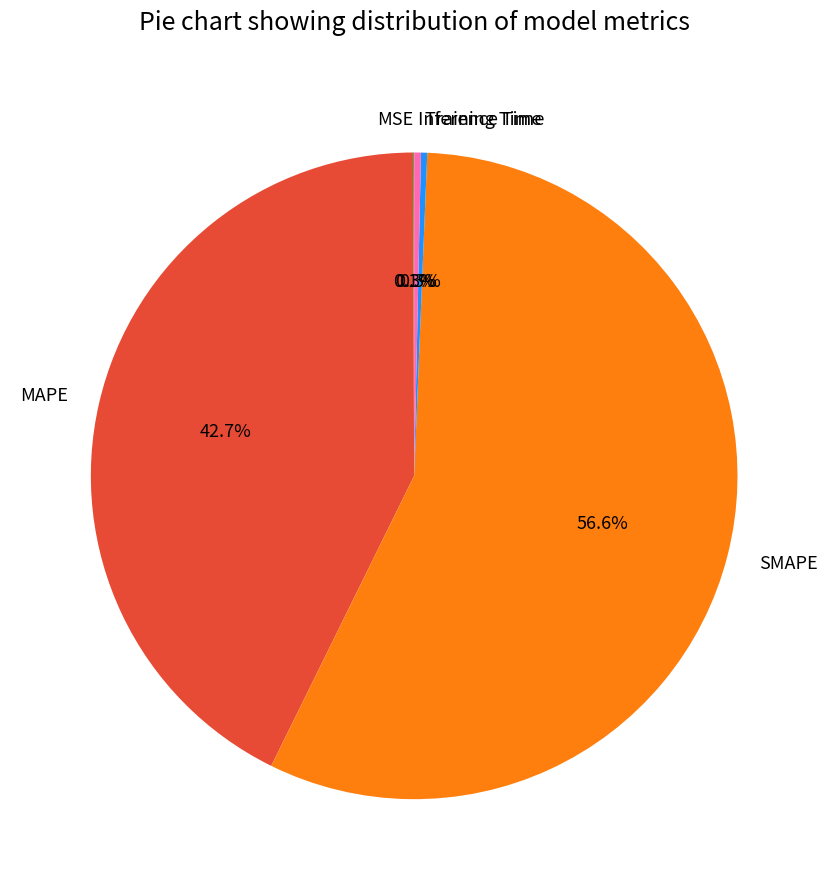

What is the largest slice in the pie chart?

SMAPE